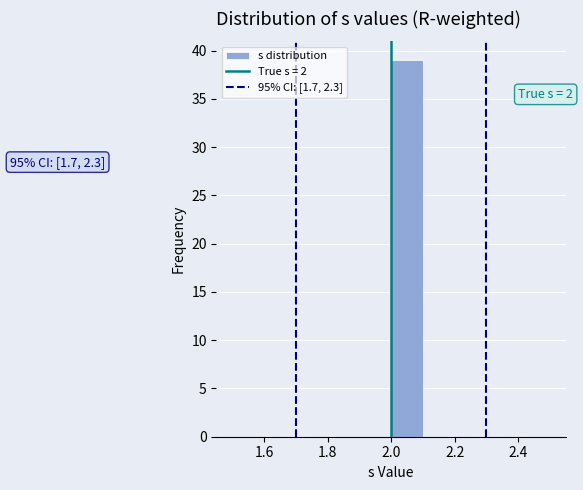

Which range on the x-axis has the tallest bar?

2.0 to 2.1